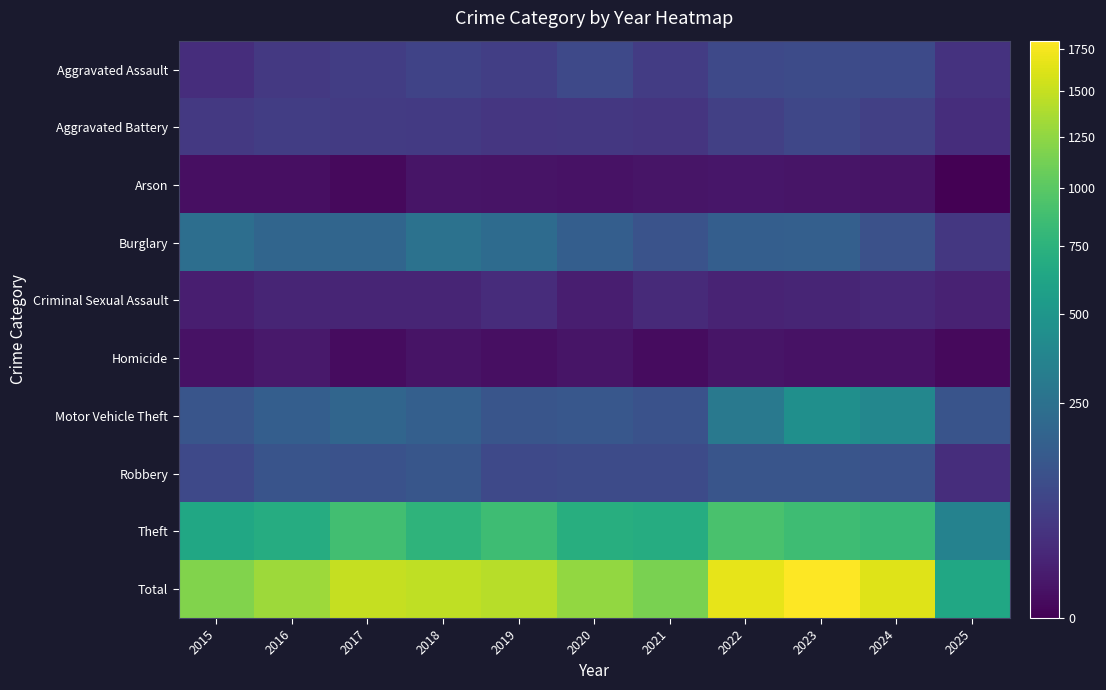

How many series are shown in this chart?

10